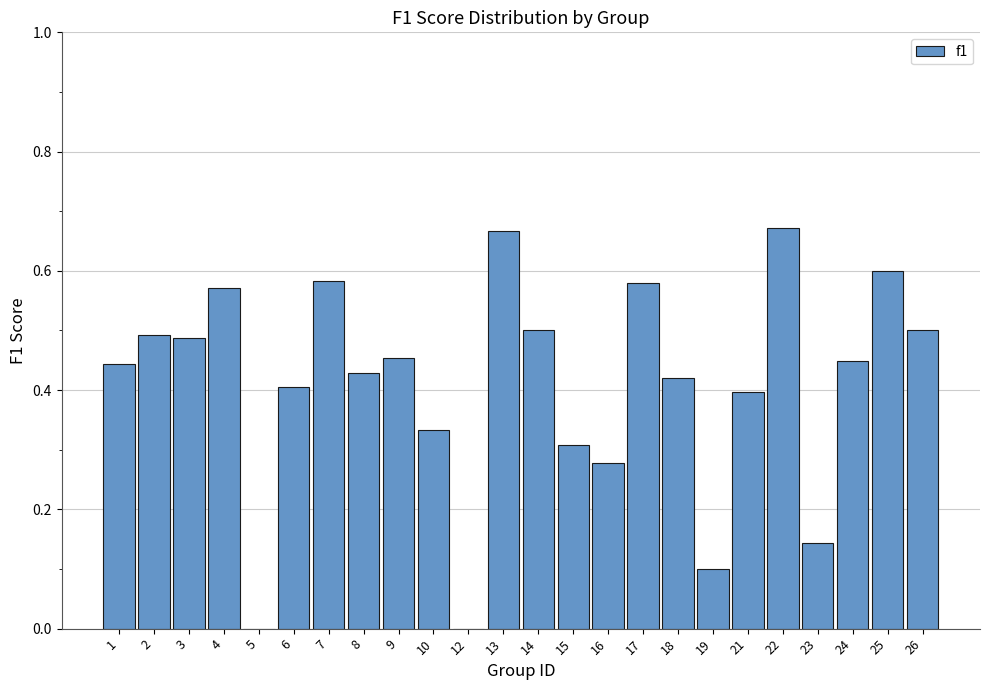

The value at 18 is 0.4. True or false?

True